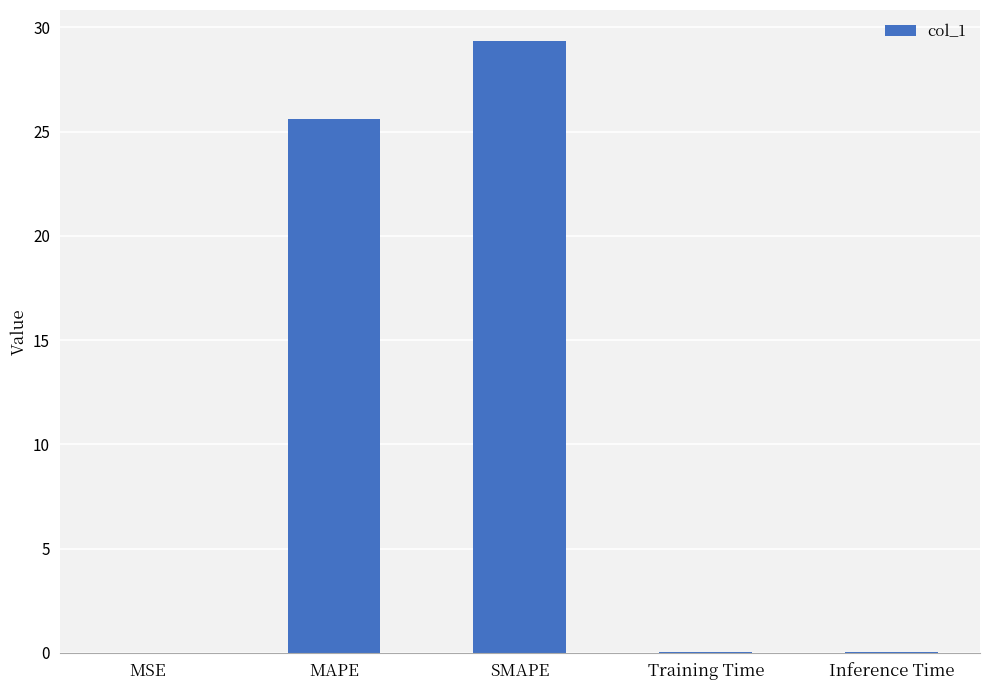

Which category has the highest value across all series?

SMAPE